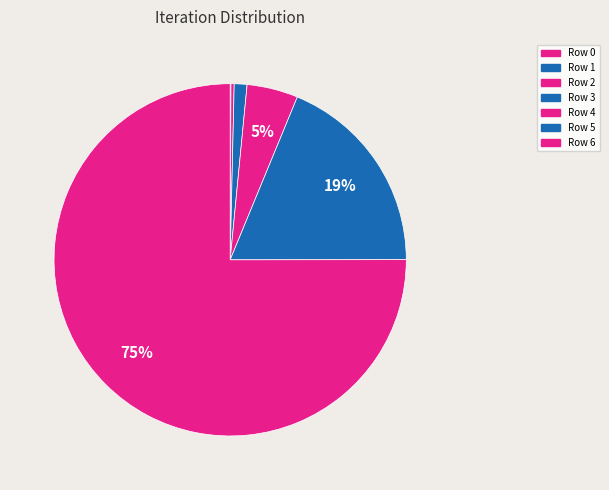

What is the change in value from Row 1 to Row 5?

+255